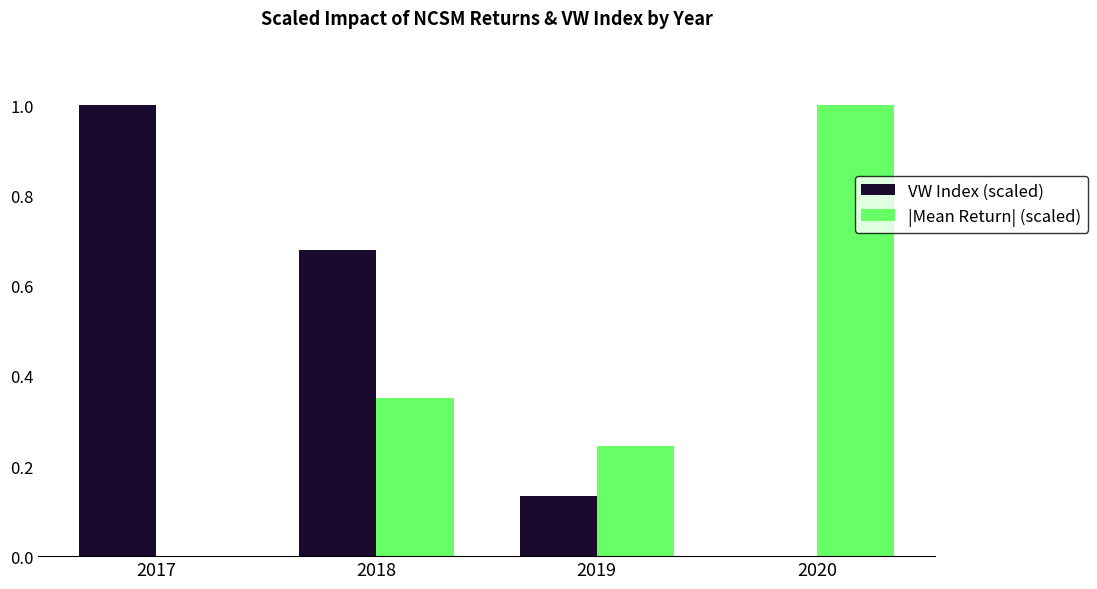

What is the sum of all VW Index (scaled) values?

1.8